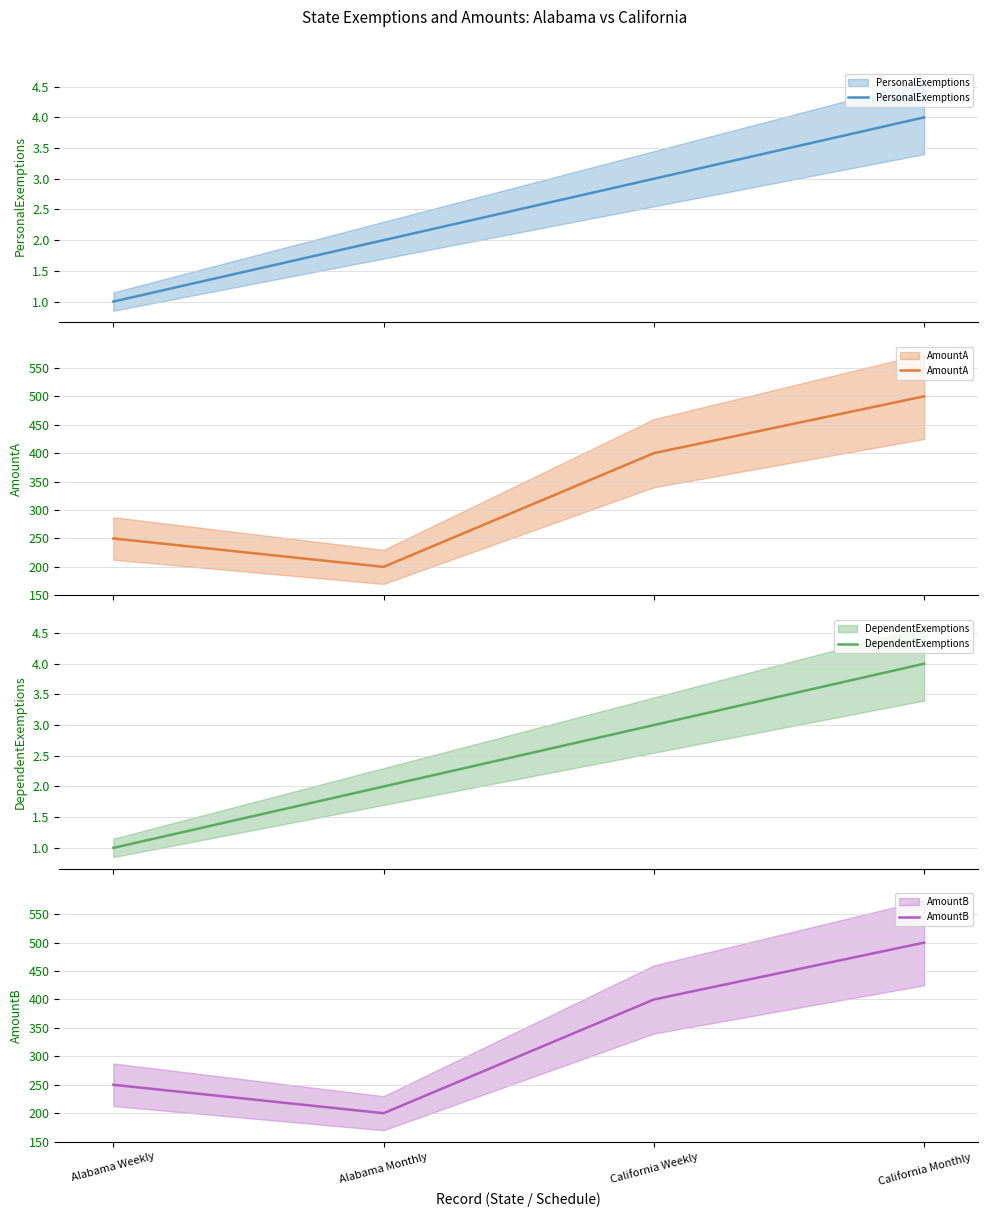

At which label does AmountB first exceed 400?

California Monthly